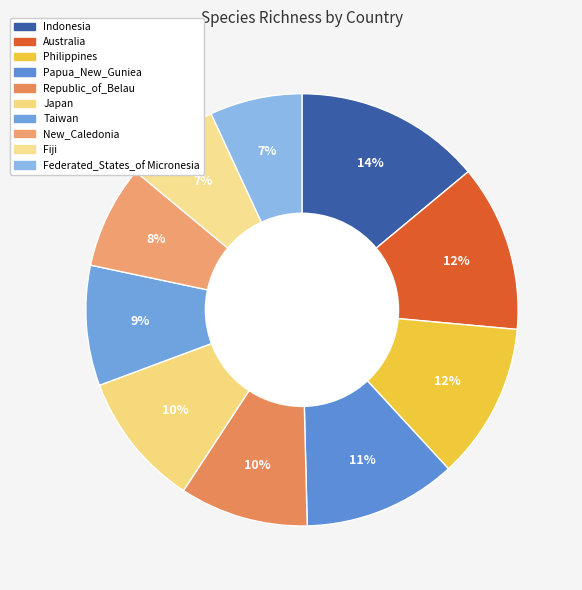

To the nearest percent, what is the average slice percentage?

10%